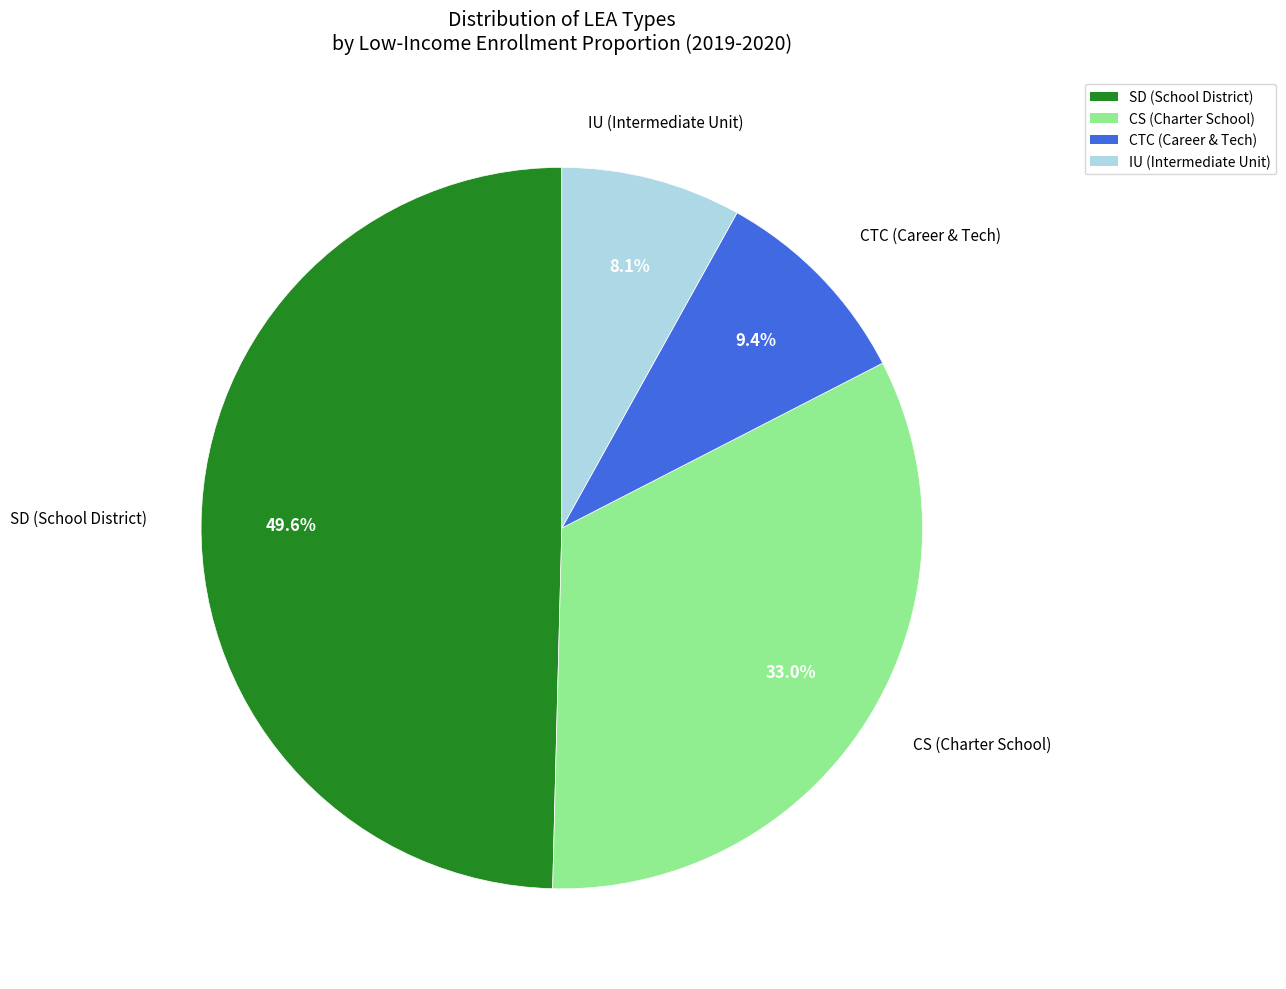

Is there any slice that represents more than half of the pie?

No